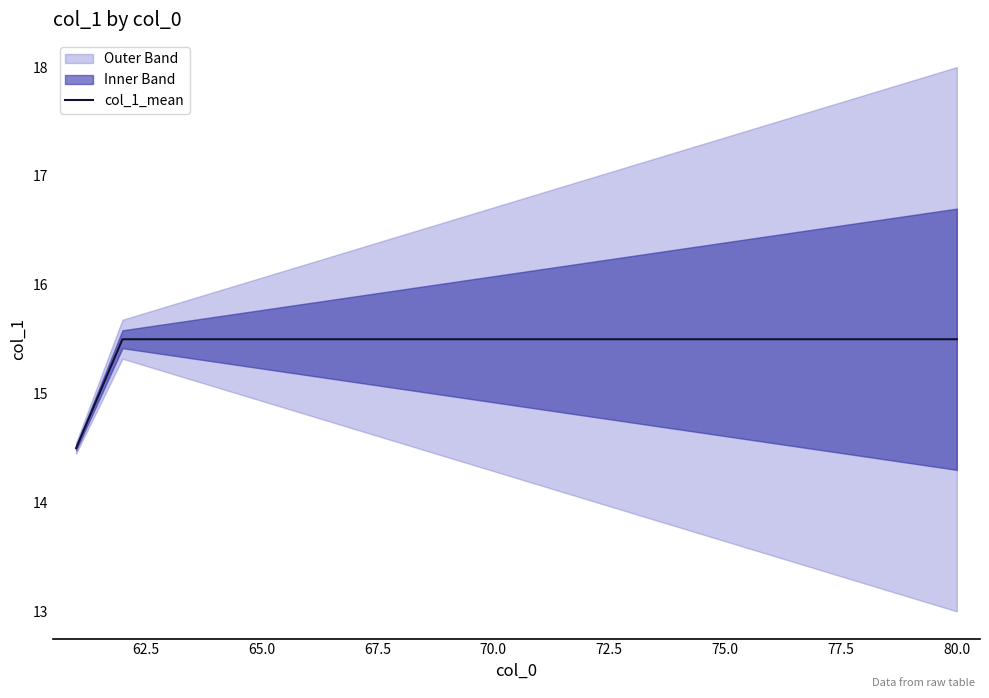

What is the maximum value shown in the chart?

15.5